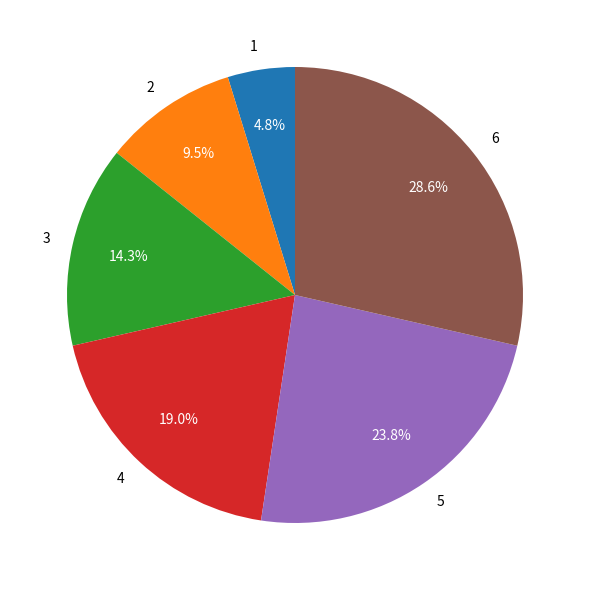

What is the ratio of the value at 6 to the value at 2?

3.0